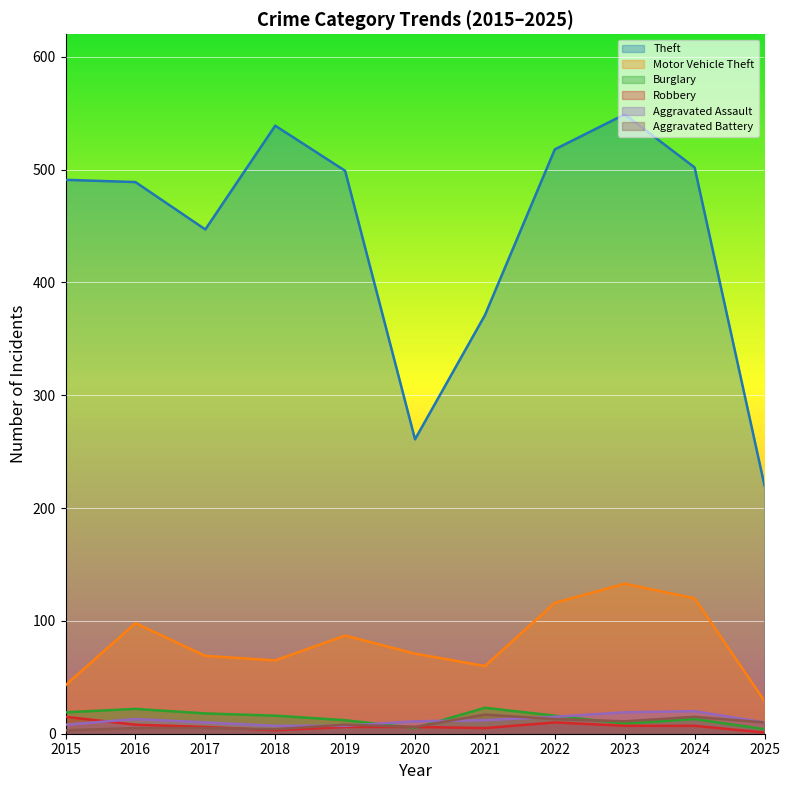

How many interior local peaks does the Theft series have?

2